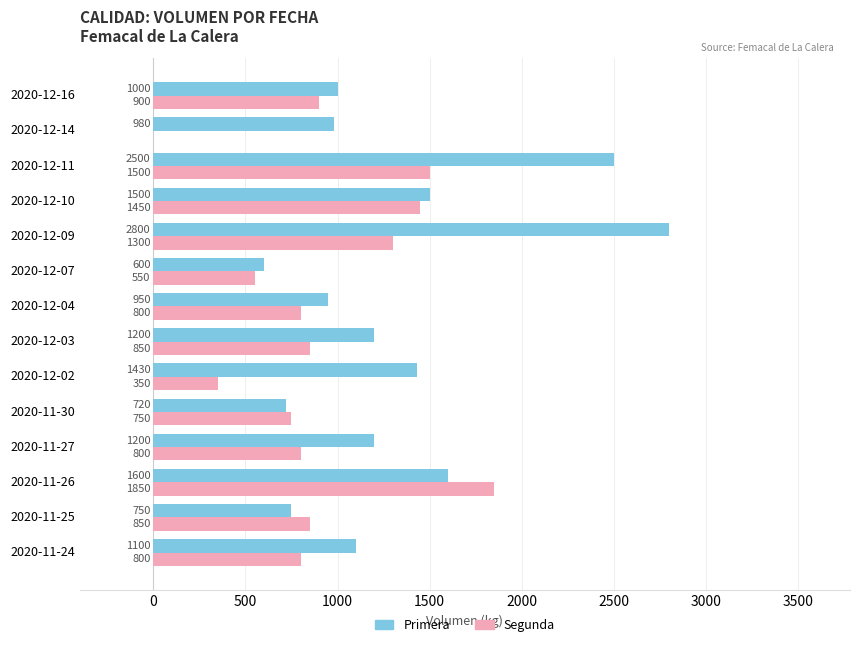

What value does the Segunda series have at 2020-12-16, to the nearest 10?

900